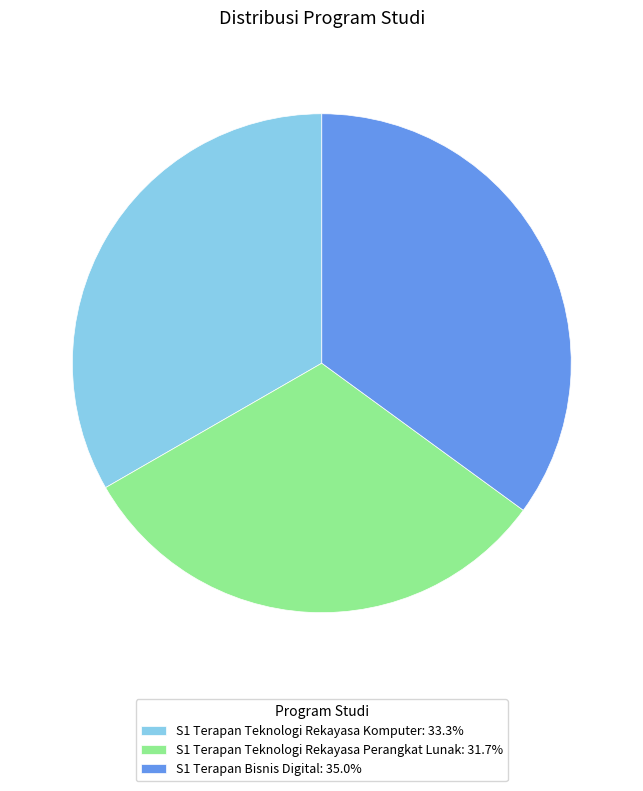

Which slice is the largest?

S1 Terapan Bisnis Digital